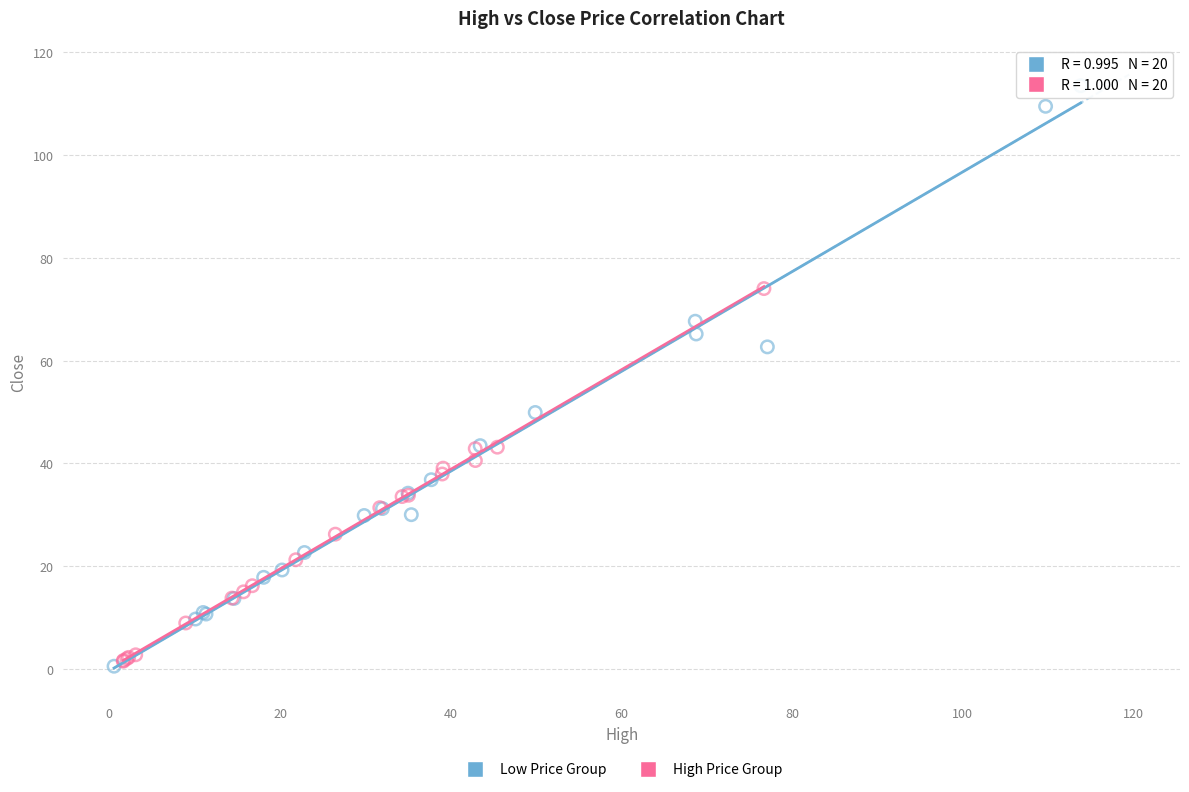

Which series has the largest Y range (max minus min)?

Low Price Group